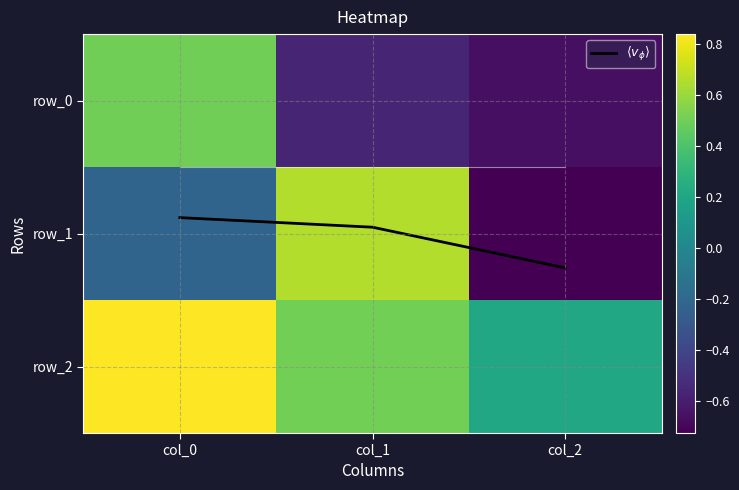

Reading right to left, what are all the values shown in this chart?

$\langle v_\phi \rangle$: col_2=1.3	col_1=1.0	col_0=0.9
row_0: col_2=-0.7	col_1=-0.6	col_0=0.5
row_1: col_2=-0.7	col_1=0.7	col_0=-0.2
row_2: col_2=0.2	col_1=0.5	col_0=0.8